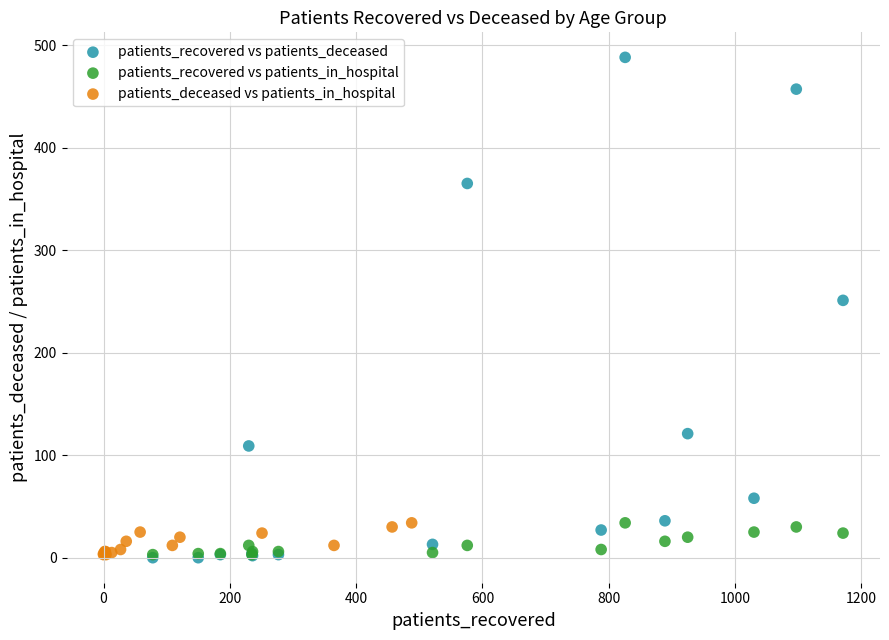

Which series reaches the maximum Y coordinate?

patients_recovered vs patients_deceased